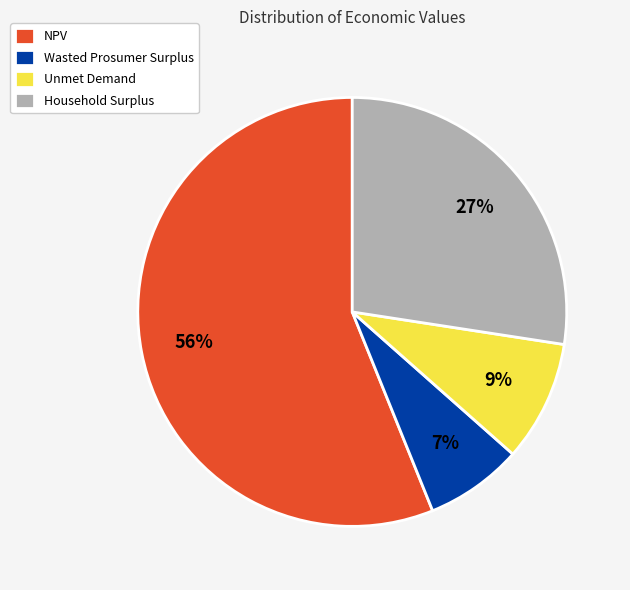

What is the ratio of the value at Household Surplus to the value at NPV?

0.5